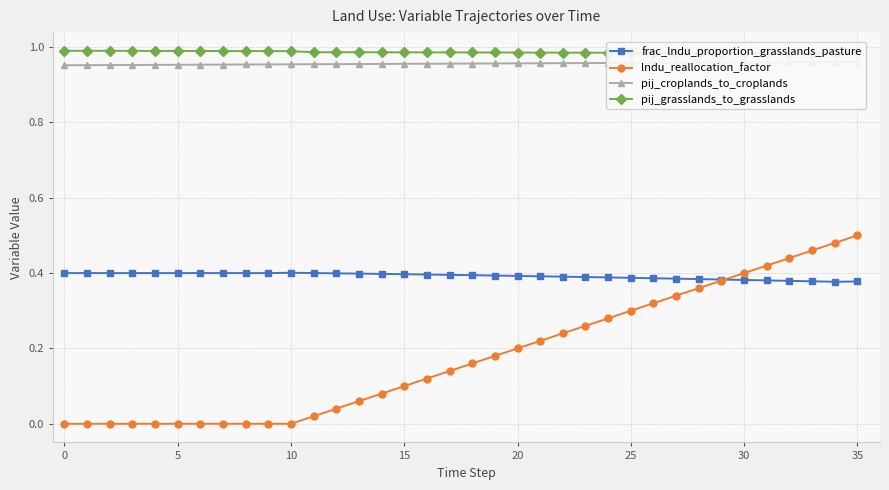

What are all the series names shown in the legend?

frac_lndu_proportion_grasslands_pasture, lndu_reallocation_factor, pij_croplands_to_croplands, pij_grasslands_to_grasslands